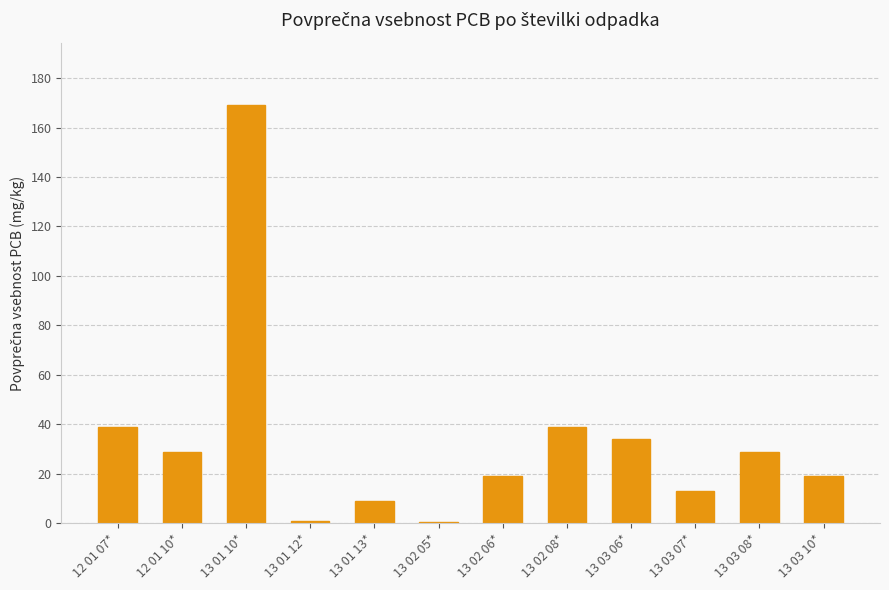

What value does the data have at 13 03 10*?

19.0